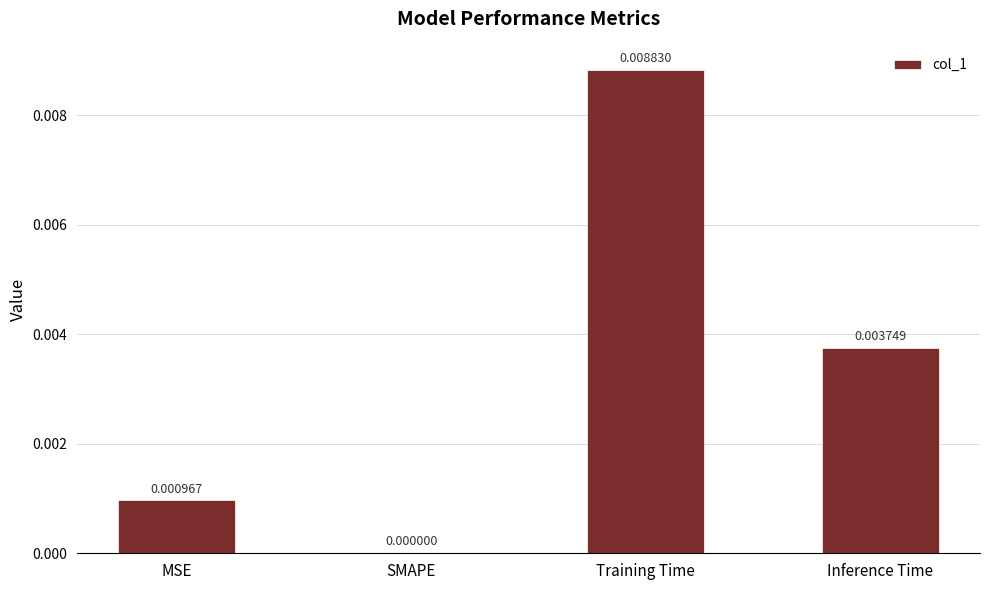

Which label corresponds to the largest value in the chart?

Training Time